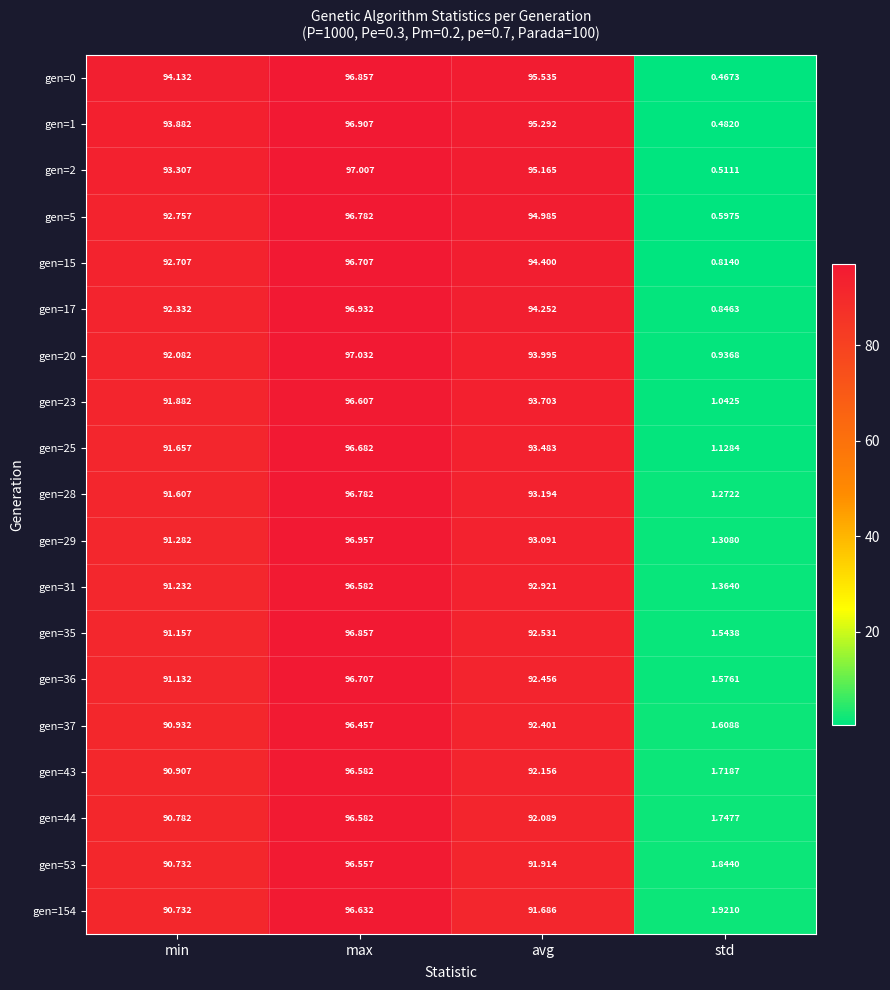

How many values in the gen=29 series exceed 93?

2